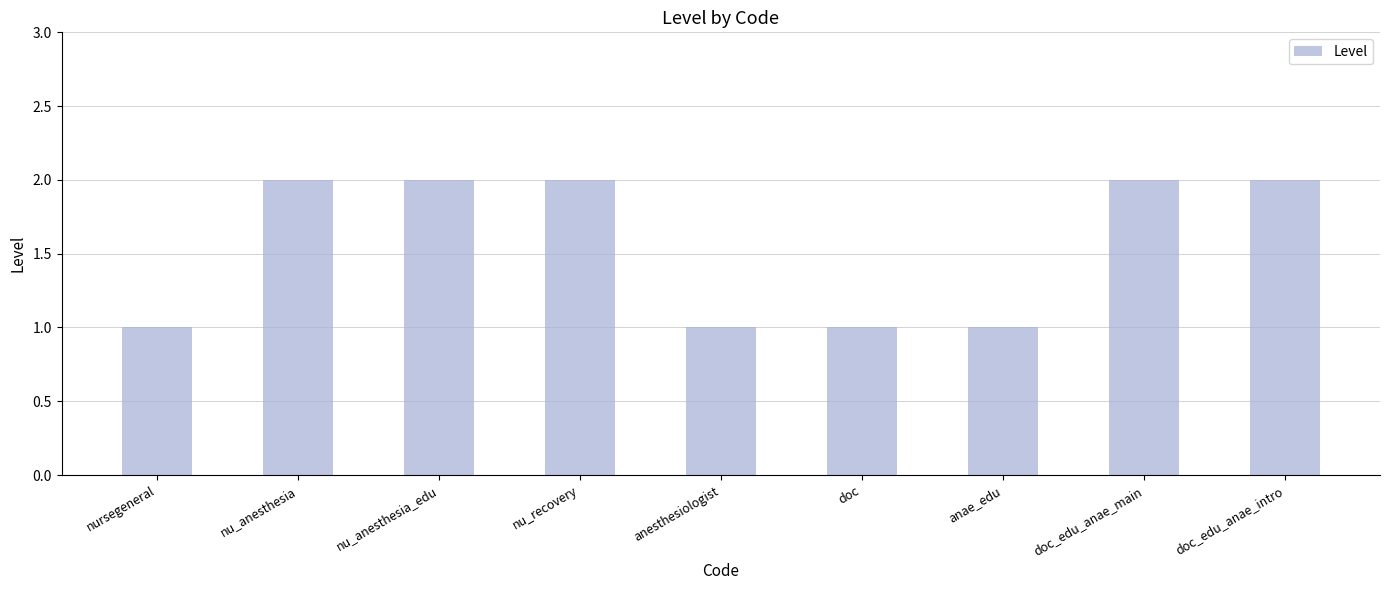

What is the difference between the values at nu_anesthesia and anesthesiologist?

1